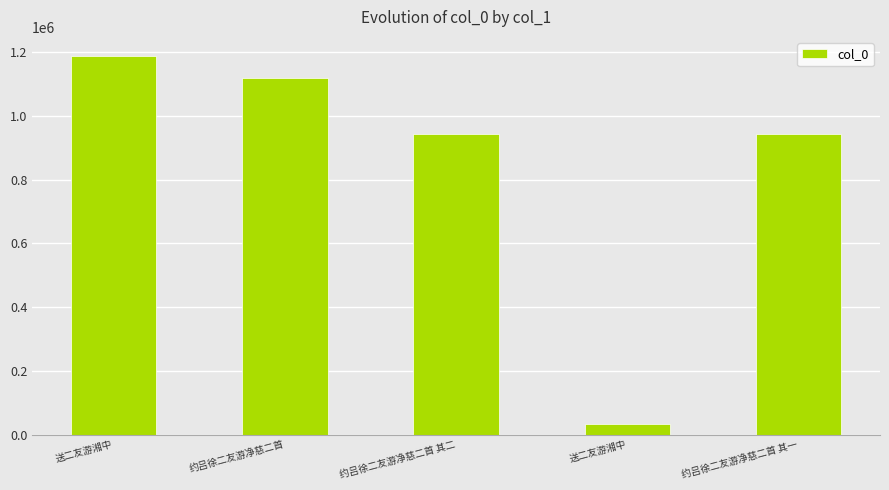

How many bars are there in total?

5